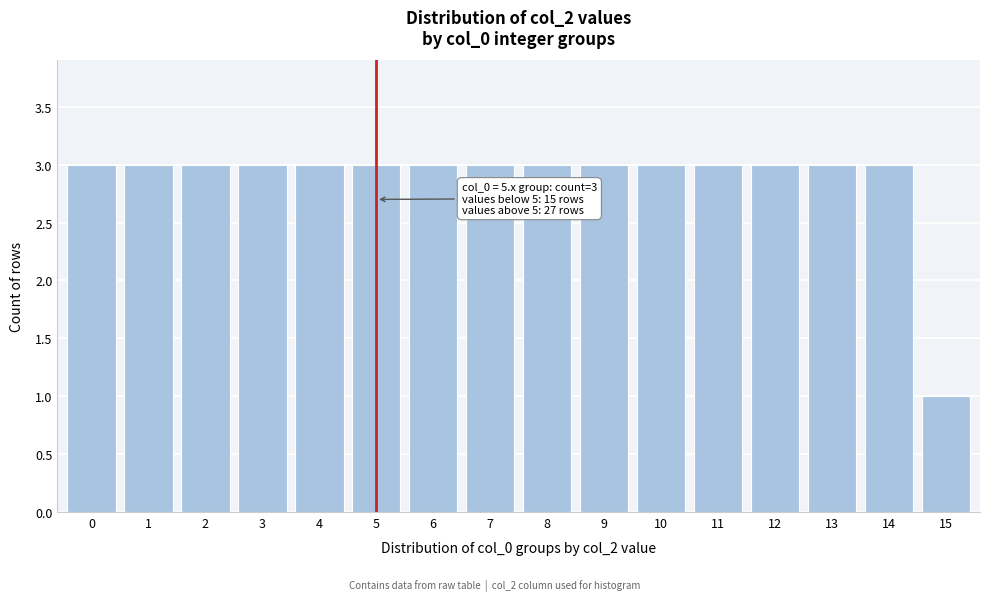

Reading left to right, transcribe all the data shown in this chart.

3	3	3	3	3	3	3	3	3	3	3	3	3	3	3	1